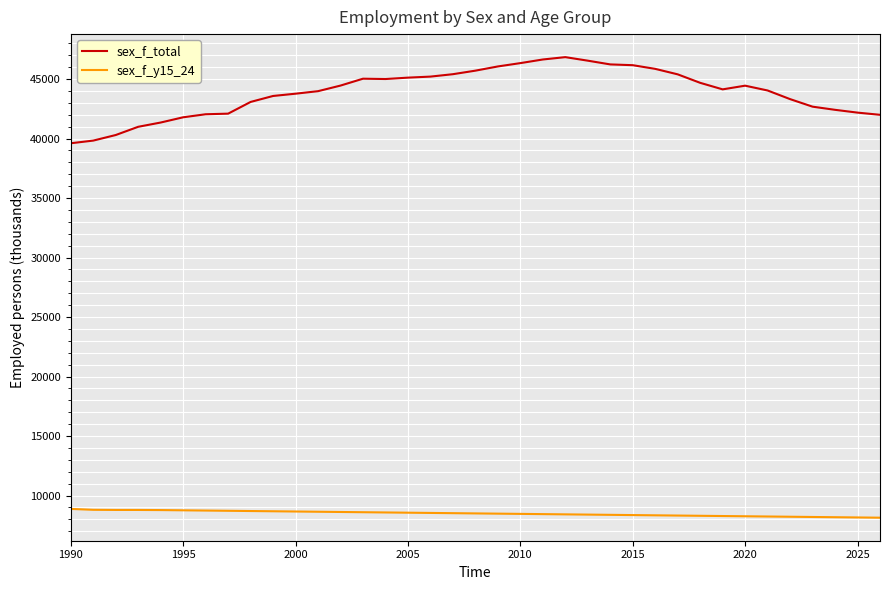

What is the difference between the second highest and second lowest values in the sex_f_y15_24 series?

642.7